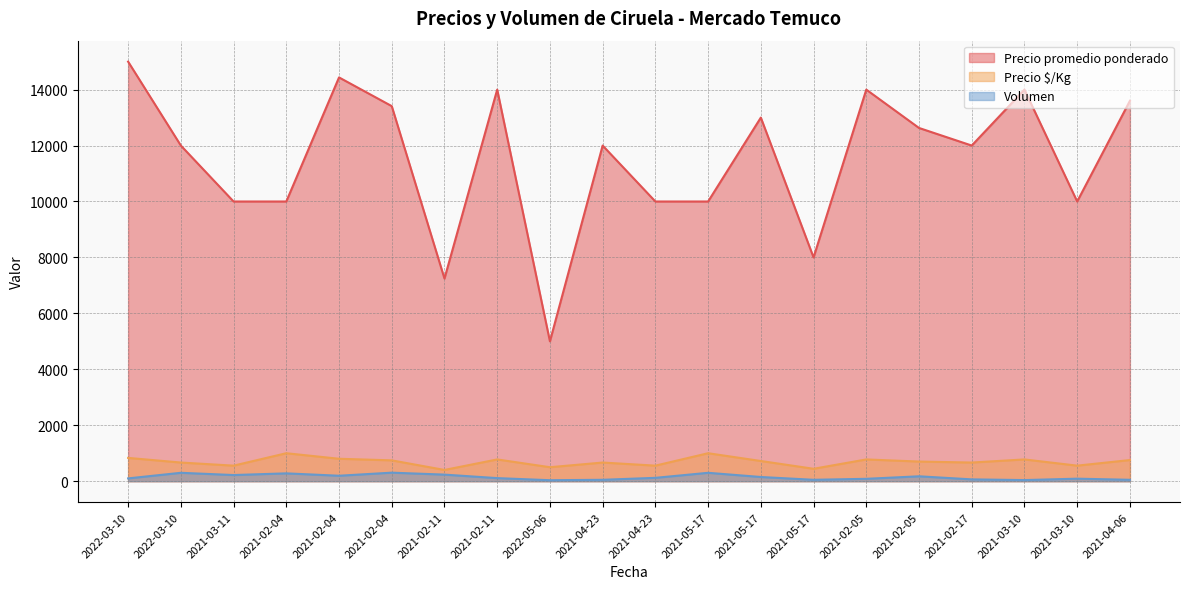

List the labels in order of Volumen value, largest first.

2021-02-04, 2022-03-10, 2021-05-17, 2021-02-04, 2021-02-11, 2021-03-11, 2021-02-04, 2021-02-05, 2021-05-17, 2021-04-23, 2021-02-11, 2022-03-10, 2021-03-10, 2021-02-05, 2021-02-17, 2021-04-23, 2021-05-17, 2021-04-06, 2021-03-10, 2022-05-06